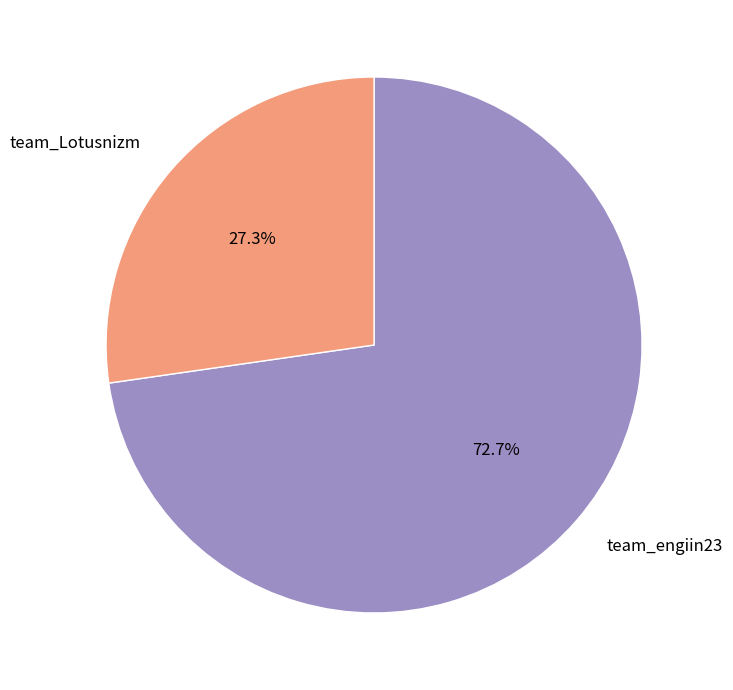

To the nearest percent, what portion does team_engiin23 represent?

73%